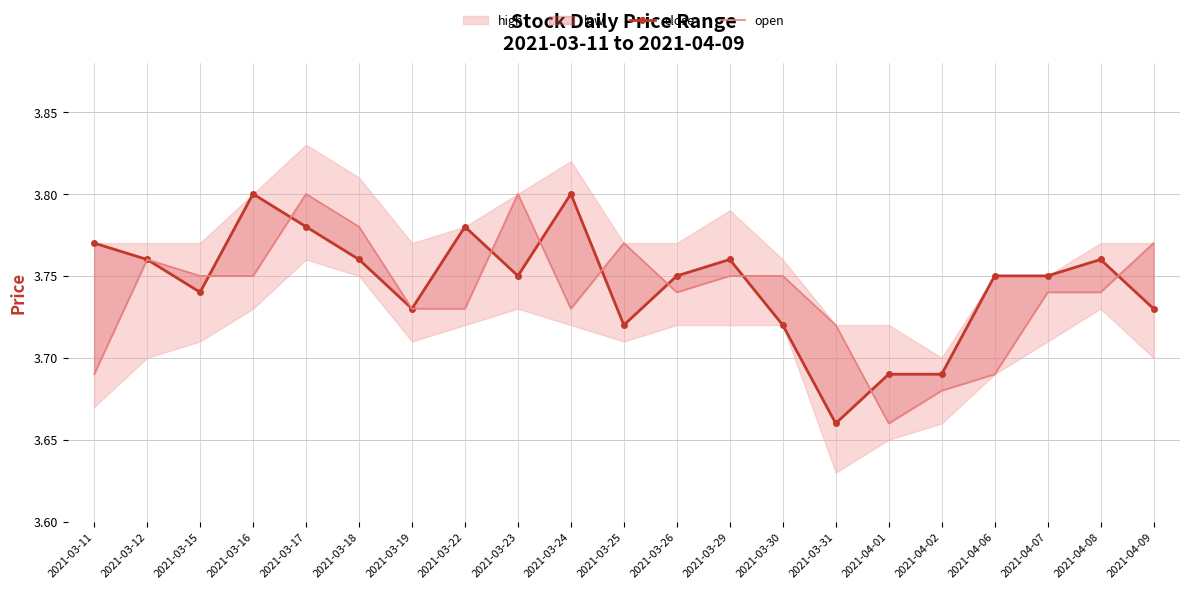

Reading left to right, list all the values displayed in this chart.

close: 2021-03-11=3.8	2021-03-12=3.8	2021-03-15=3.7	2021-03-16=3.8	2021-03-17=3.8	2021-03-18=3.8	2021-03-19=3.7	2021-03-22=3.8	2021-03-23=3.8	2021-03-24=3.8	2021-03-25=3.7	2021-03-26=3.8	2021-03-29=3.8	2021-03-30=3.7	2021-03-31=3.7	2021-04-01=3.7	2021-04-02=3.7	2021-04-06=3.8	2021-04-07=3.8	2021-04-08=3.8	2021-04-09=3.7
open: 2021-03-11=3.7	2021-03-12=3.8	2021-03-15=3.8	2021-03-16=3.8	2021-03-17=3.8	2021-03-18=3.8	2021-03-19=3.7	2021-03-22=3.7	2021-03-23=3.8	2021-03-24=3.7	2021-03-25=3.8	2021-03-26=3.7	2021-03-29=3.8	2021-03-30=3.8	2021-03-31=3.7	2021-04-01=3.7	2021-04-02=3.7	2021-04-06=3.7	2021-04-07=3.7	2021-04-08=3.7	2021-04-09=3.8